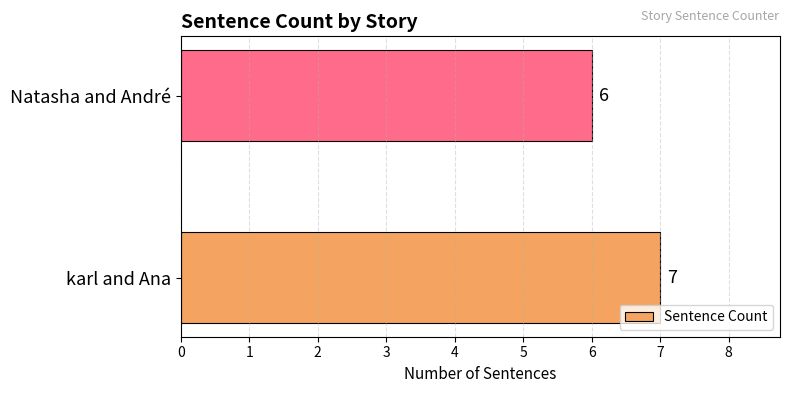

Which has a higher value, karl and Ana or Natasha and André?

karl and Ana